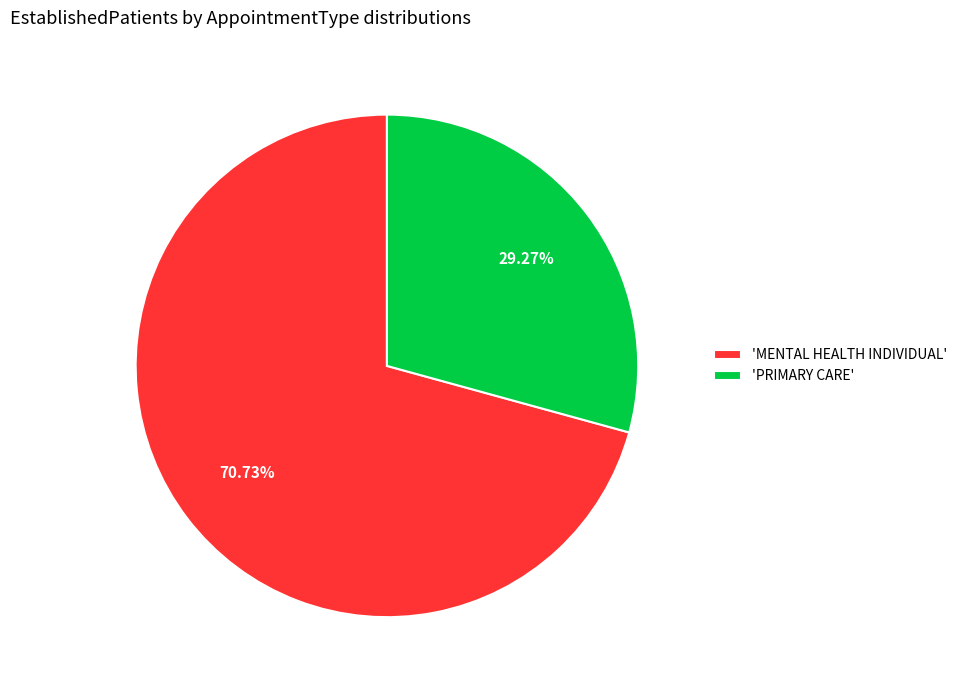

Which category has the smallest portion of the pie?

'PRIMARY CARE'